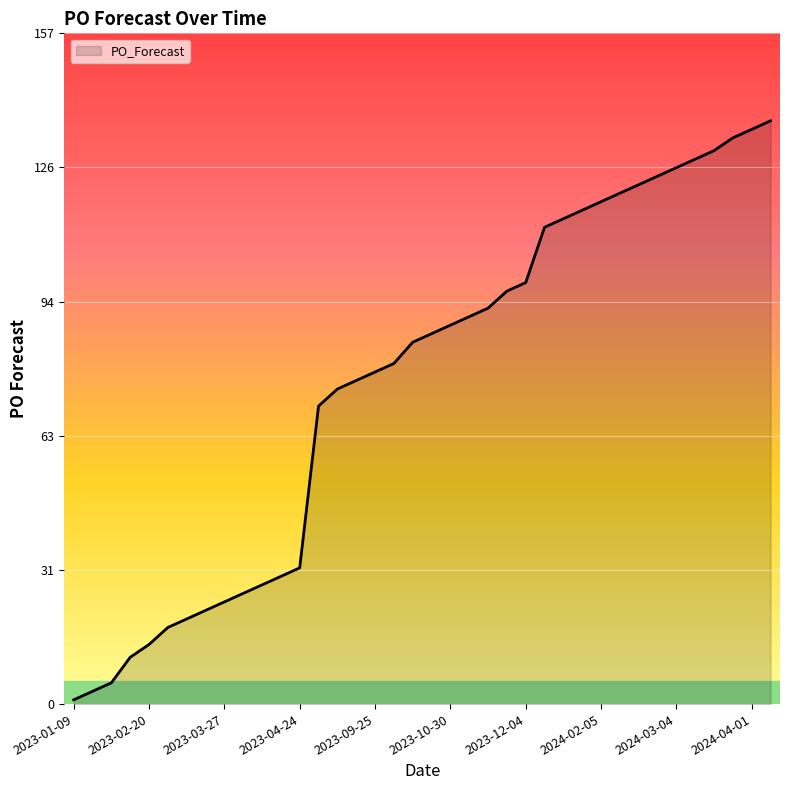

What is the greatest value displayed?

137